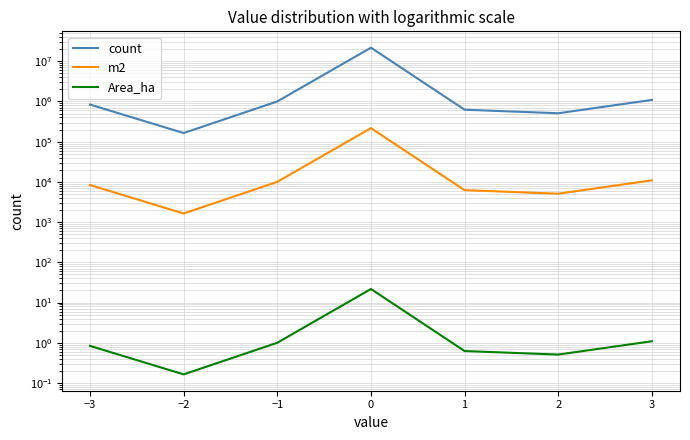

What is the average value of the count series?

3715544.6